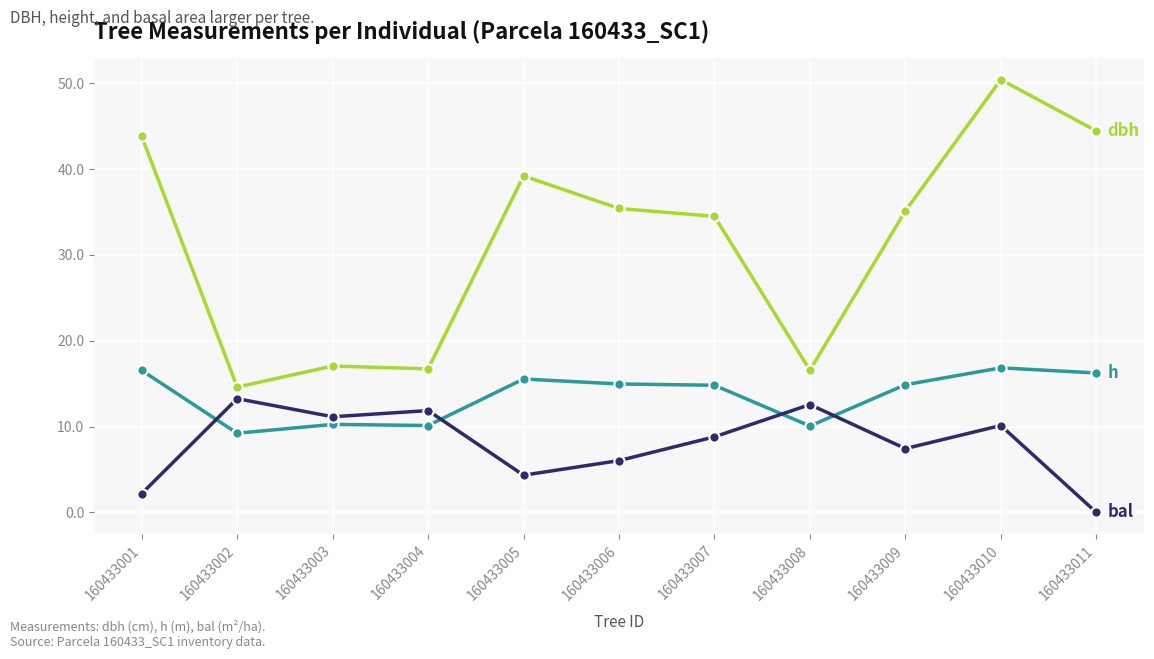

What is the spread (max minus min) of values at 160433010?

40.3